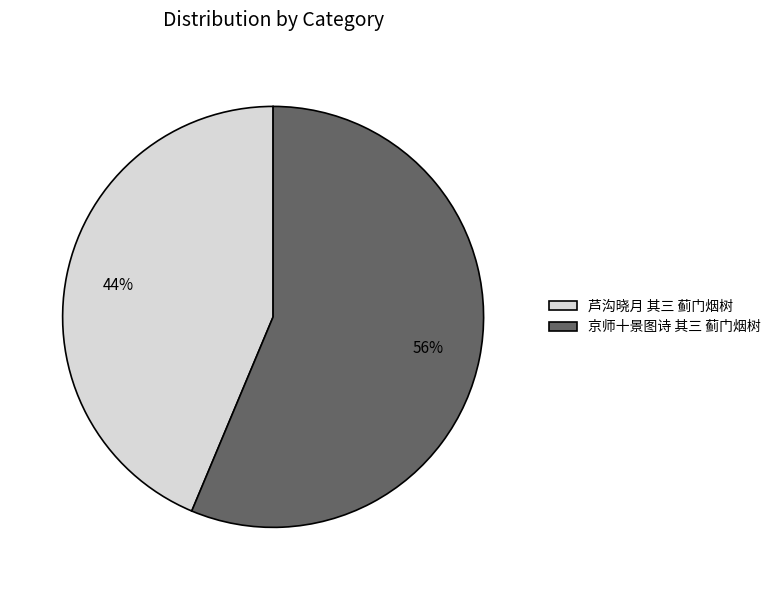

Approximately how many times larger is the value at 京师十景图诗 其三 蓟门烟树 compared to 芦沟晓月 其三 蓟门烟树?

1.3